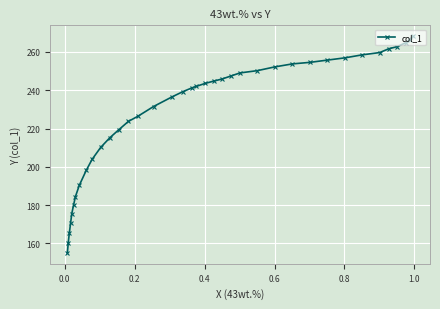

What is the smallest value displayed?

155.0